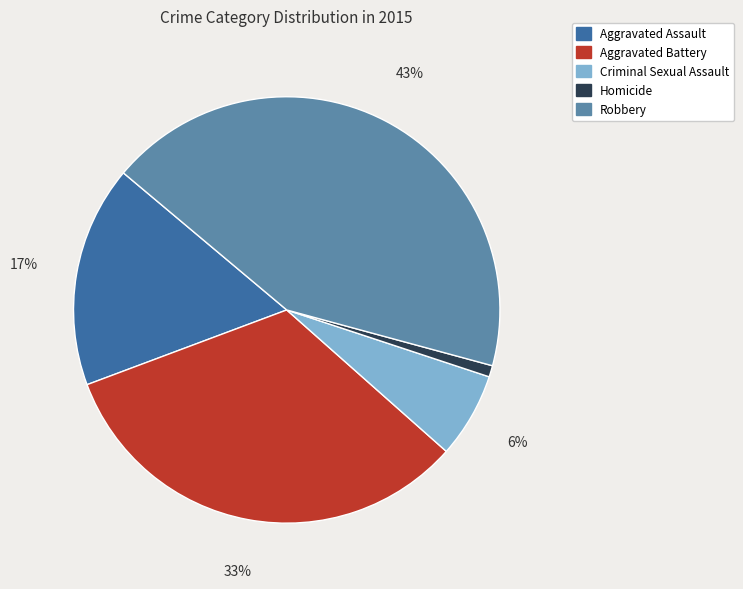

Between Criminal Sexual Assault and Aggravated Assault, which is larger?

Aggravated Assault